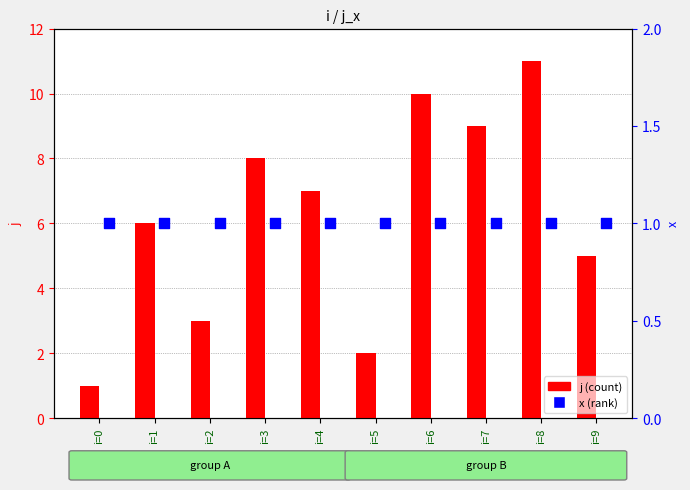

Which series contains the lowest Y value?

j